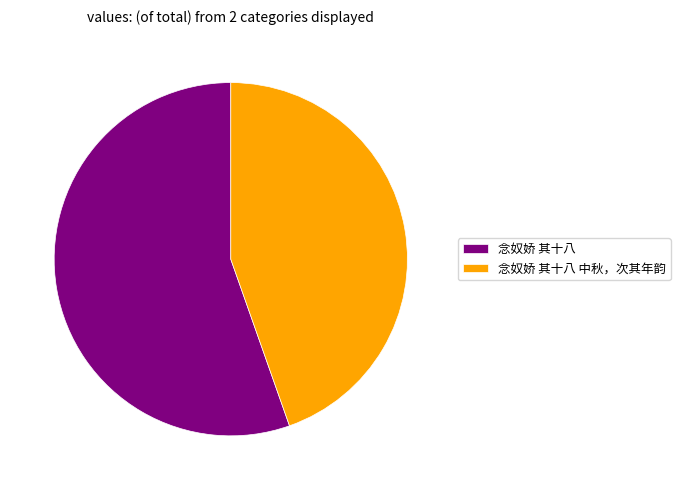

How many slices are in this pie chart?

2